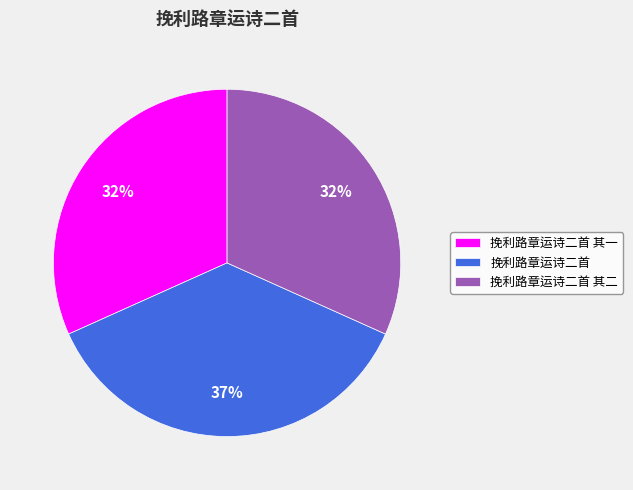

To the nearest percent, what is the combined percentage of 挽利路章运诗二首 其二 and 挽利路章运诗二首 其一?

63%